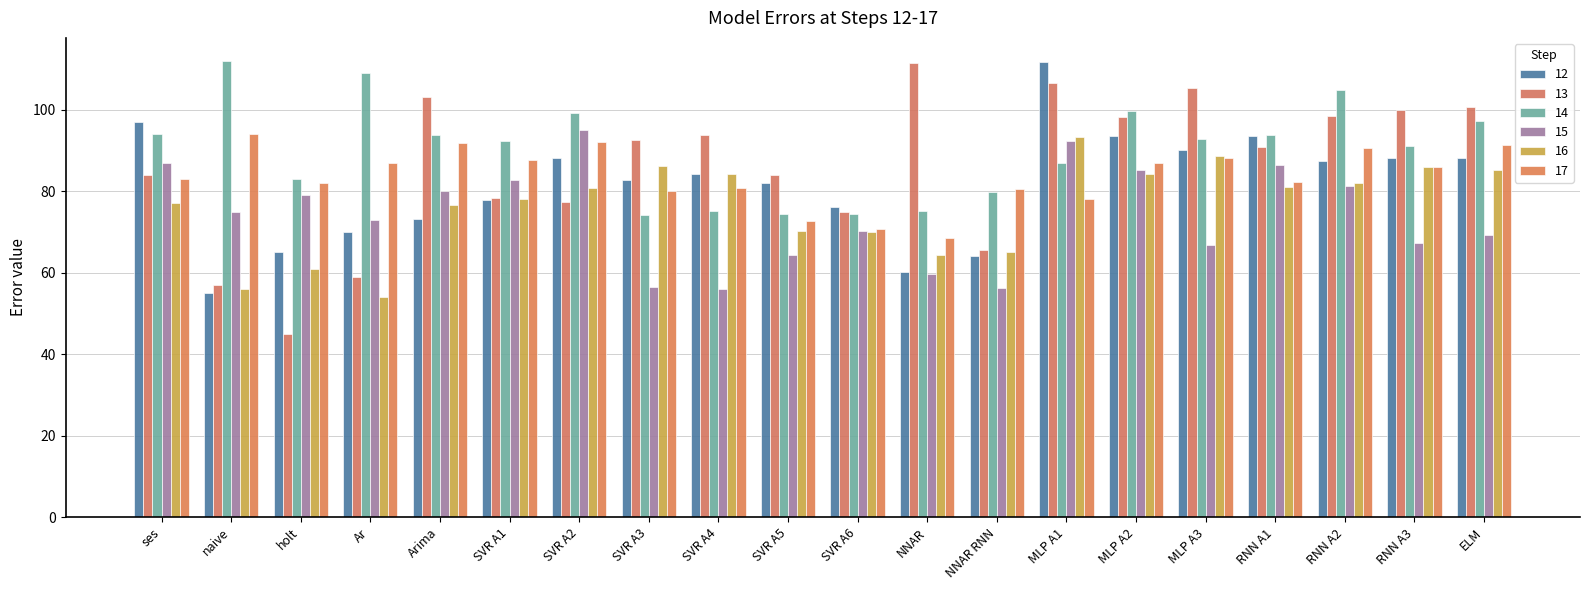

Rank the categories by 12 value from lowest to highest.

naive, NNAR, NNAR RNN, holt, Ar, Arima, SVR A6, SVR A1, SVR A5, SVR A3, SVR A4, RNN A2, ELM, RNN A3, SVR A2, MLP A3, RNN A1, MLP A2, ses, MLP A1